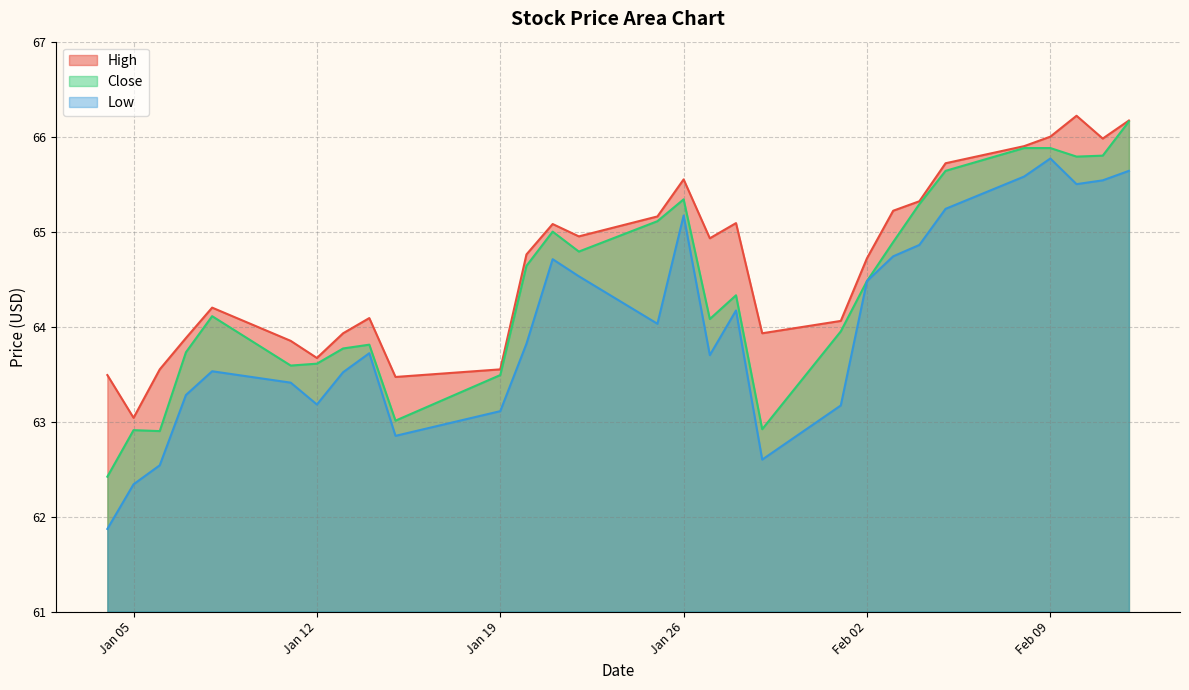

What is the label of the 2nd point from the right?

2021-02-11